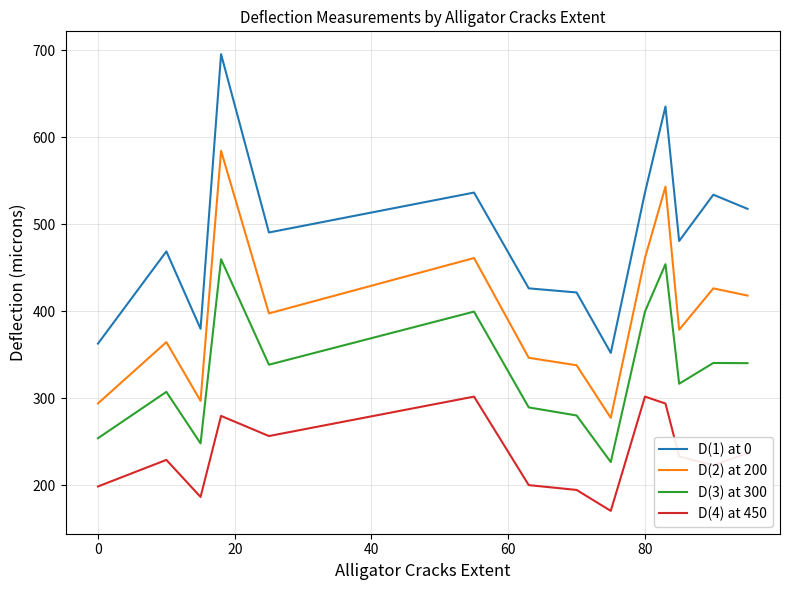

What is the difference between the second highest and second lowest values in the D(2) at 200 series?

248.9